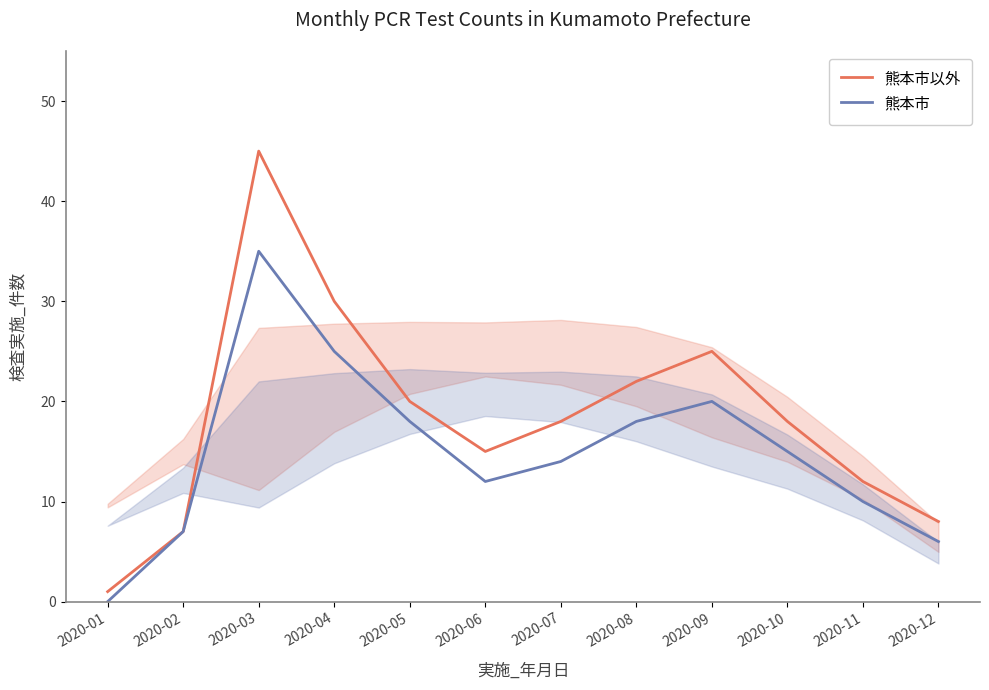

List the labels in order of 熊本市 value, smallest first.

2020-01, 2020-12, 2020-02, 2020-11, 2020-06, 2020-07, 2020-10, 2020-05, 2020-08, 2020-09, 2020-04, 2020-03